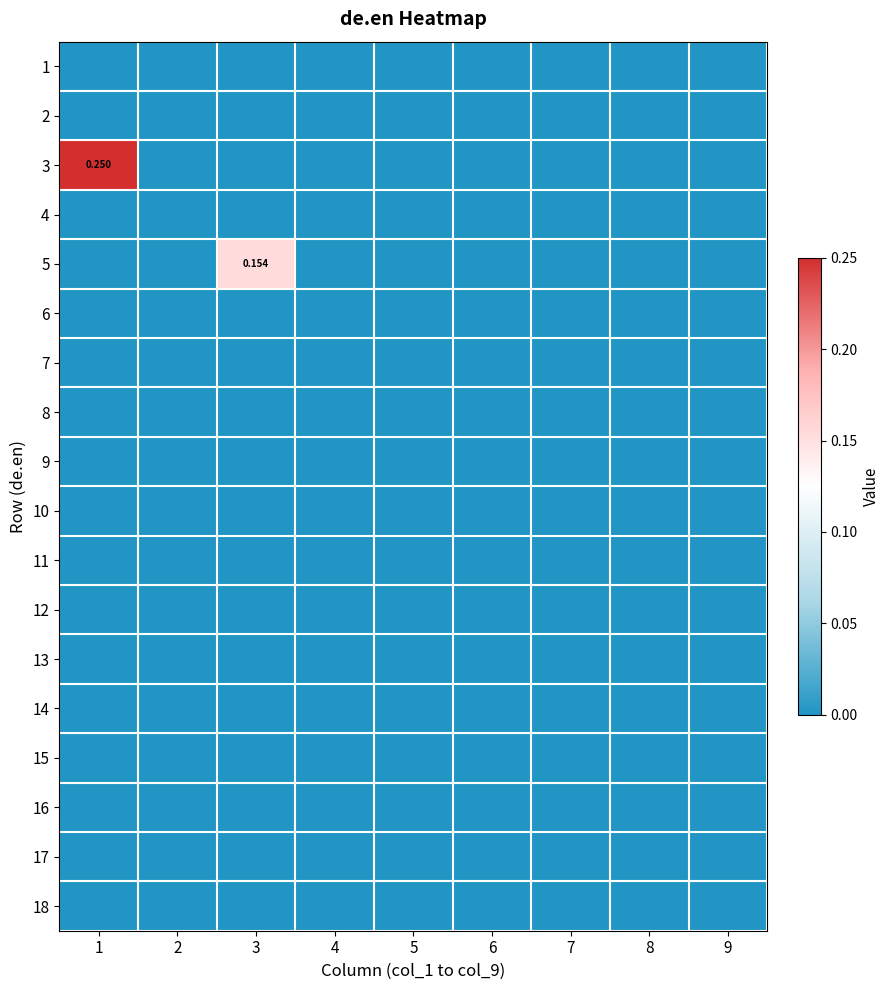

Is it true that 15 equals 0.0 at 7?

True